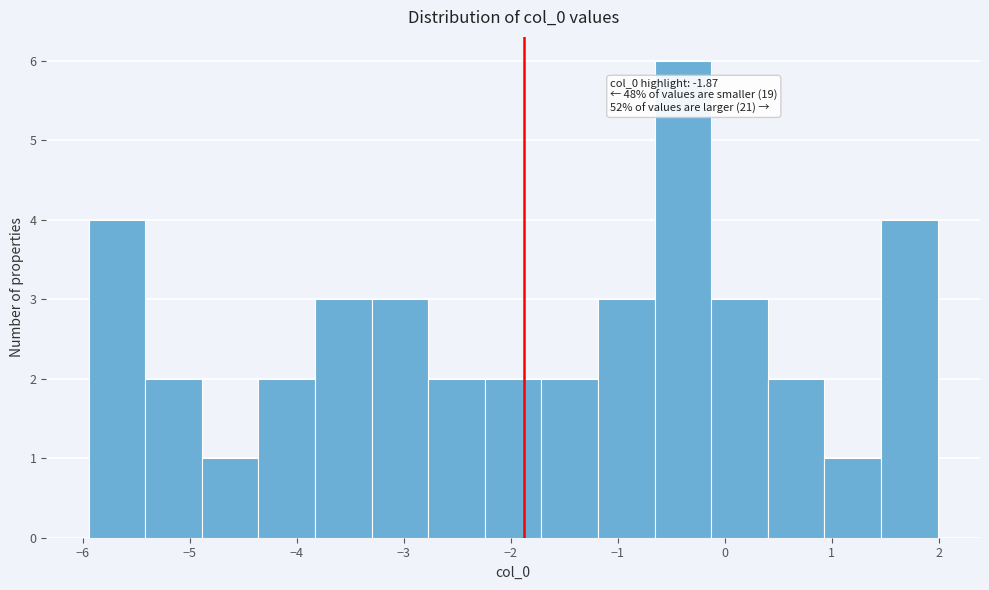

Over which range of the x-axis is the bar tallest?

-0.7 to -0.1